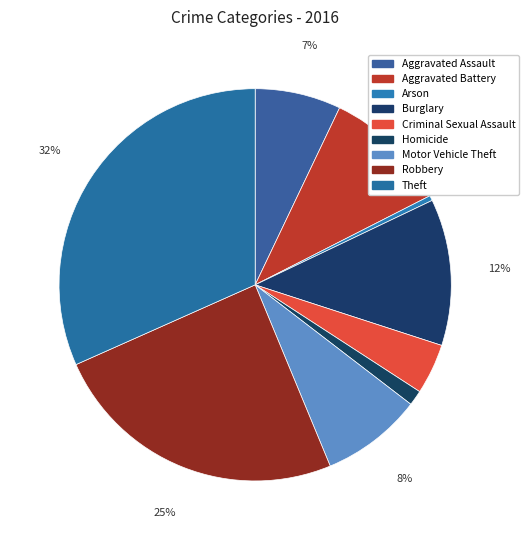

How many segments does this pie chart have?

9